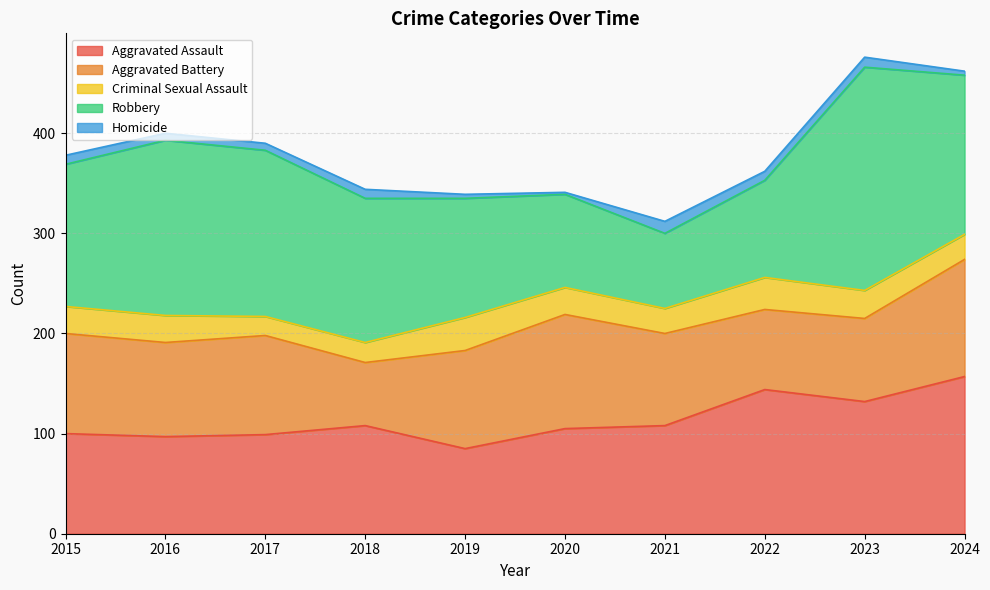

At which label does Homicide reach its minimum?

2020